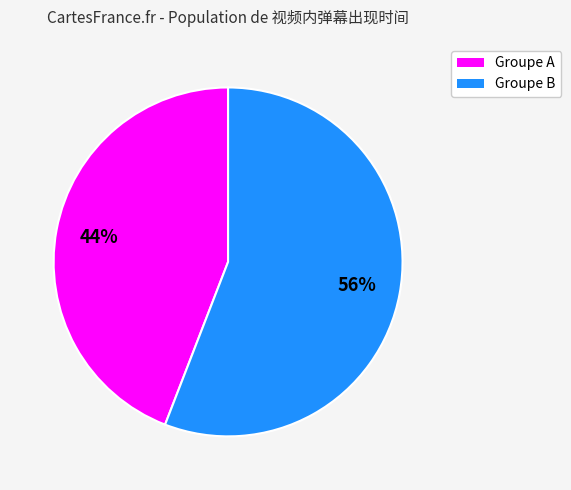

Does any single category account for the majority?

Yes